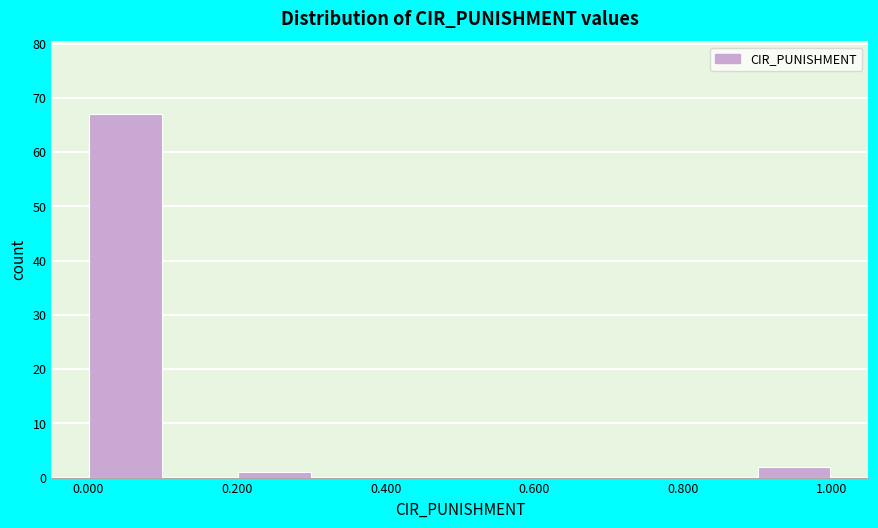

Reading left to right, transcribe this chart: for each bar, give the range it covers on the x-axis and its height. Neither the bar edges nor the heights are printed on the chart, so give them approximately, as read against the axes.

0.0 to 0.1: 67
0.1 to 0.2: 0
0.2 to 0.3: 1
0.3 to 0.4: 0
0.4 to 0.5: 0
0.5 to 0.6: 0
0.6 to 0.7: 0
0.7 to 0.8: 0
0.8 to 0.9: 0
0.9 to 1.0: 2